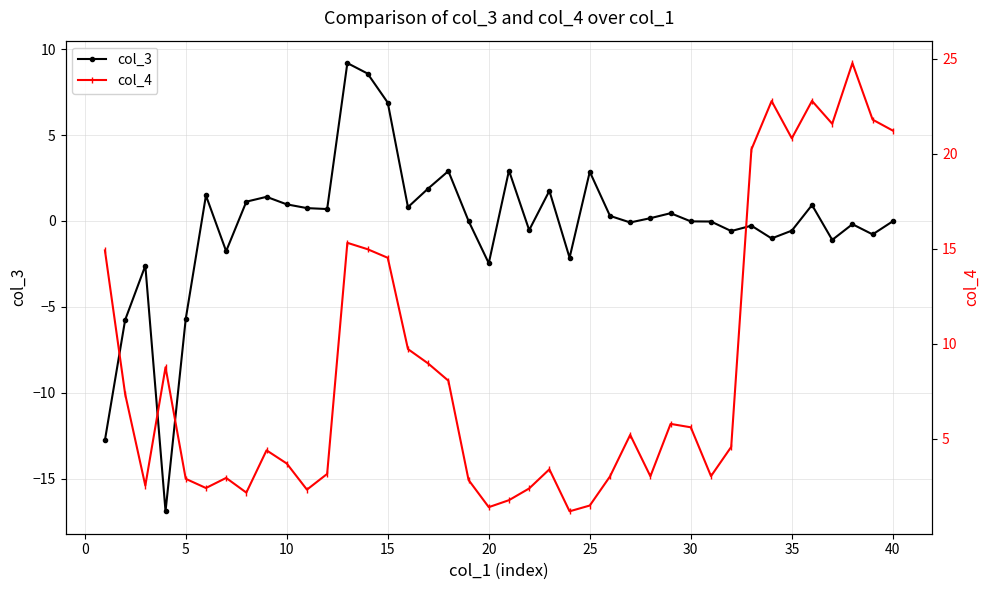

How many lines are shown in the chart?

2